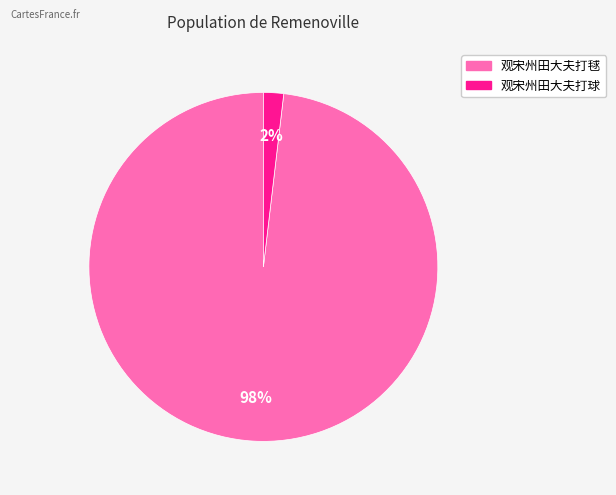

Count the number of slices in the pie.

2